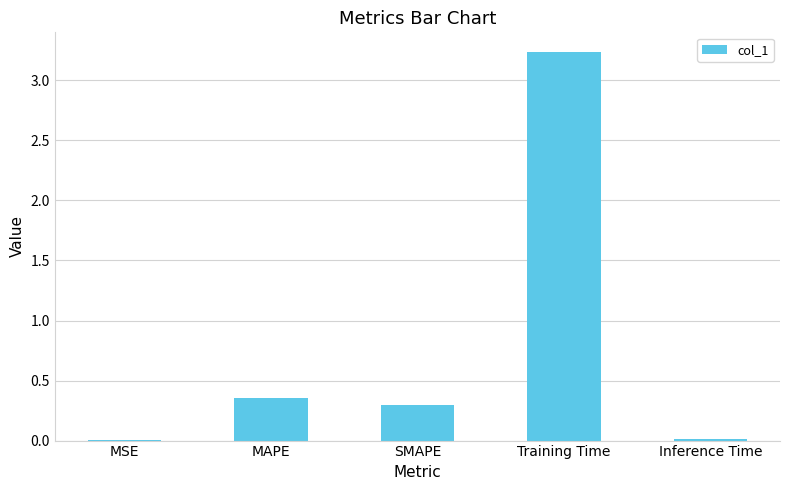

Count the number of data series in this chart.

1